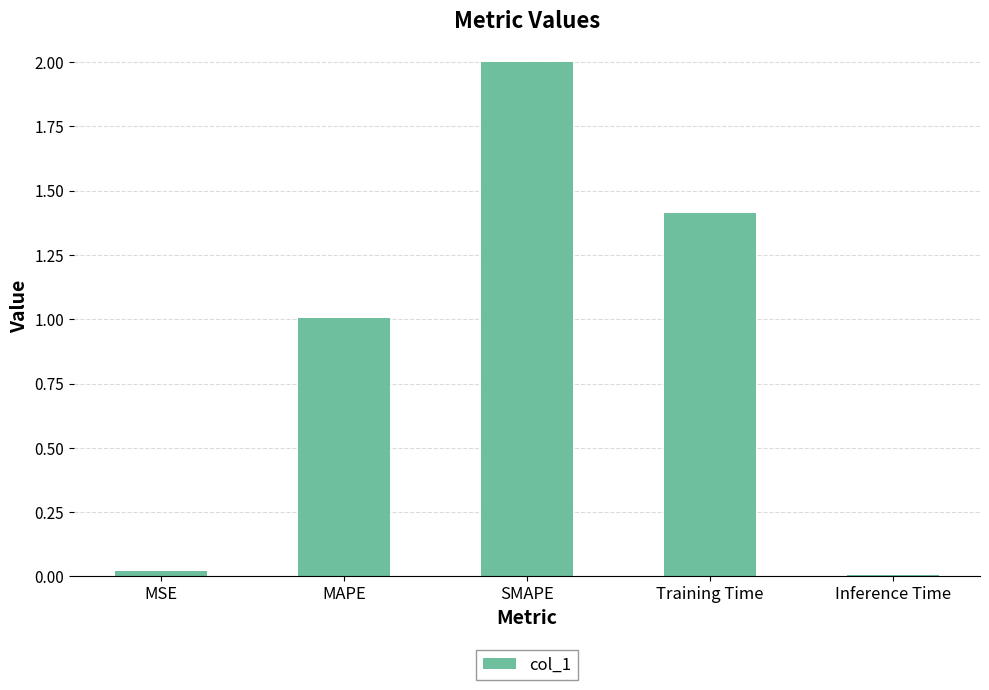

Between MSE and Training Time, which is larger?

Training Time